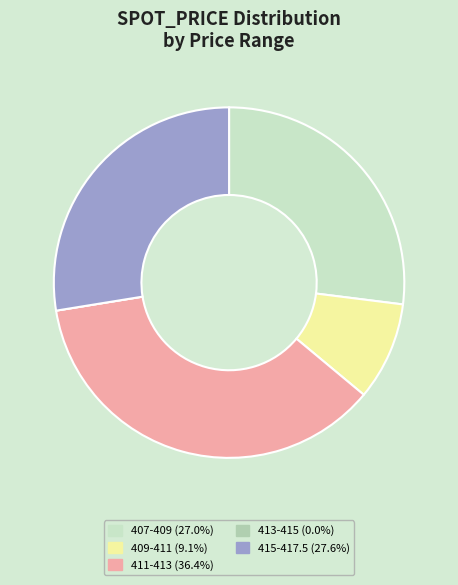

Does any single category account for the majority?

No